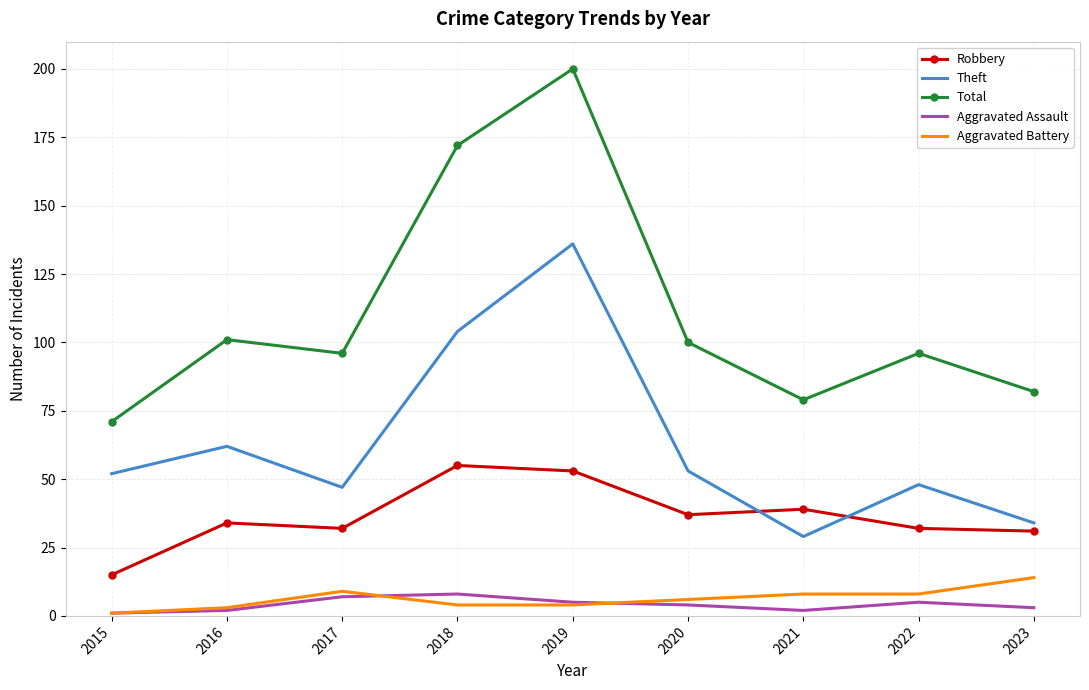

Which series changed the most between 2019 and 2022?

Total